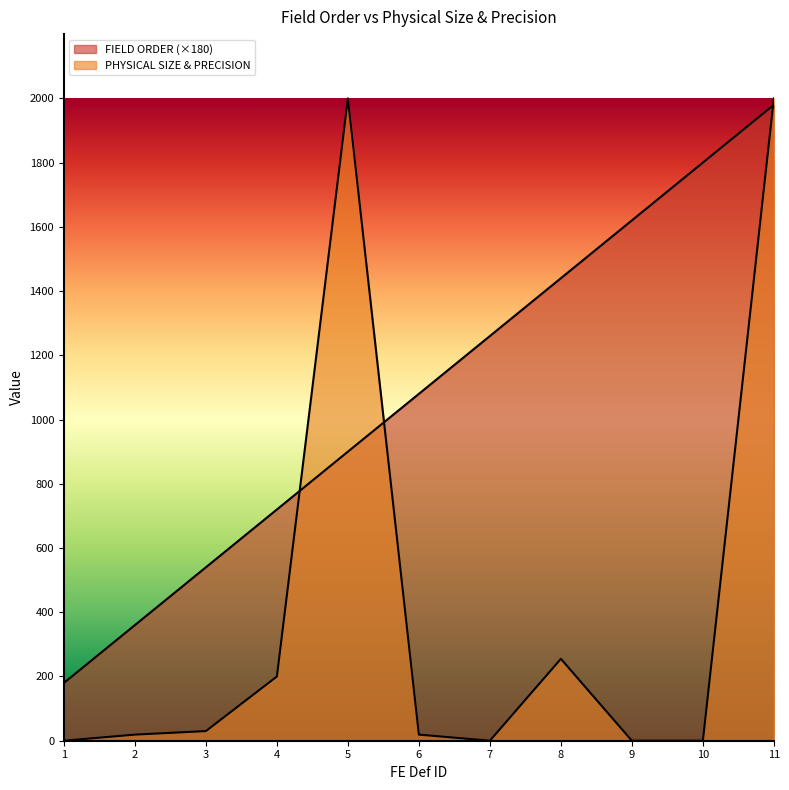

The FIELD ORDER series shows 1251 at 5. True or false?

False